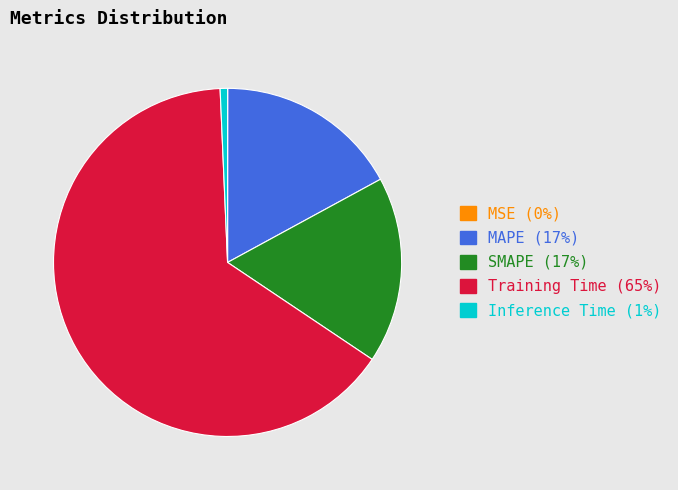

Which category accounts for the majority?

Training Time